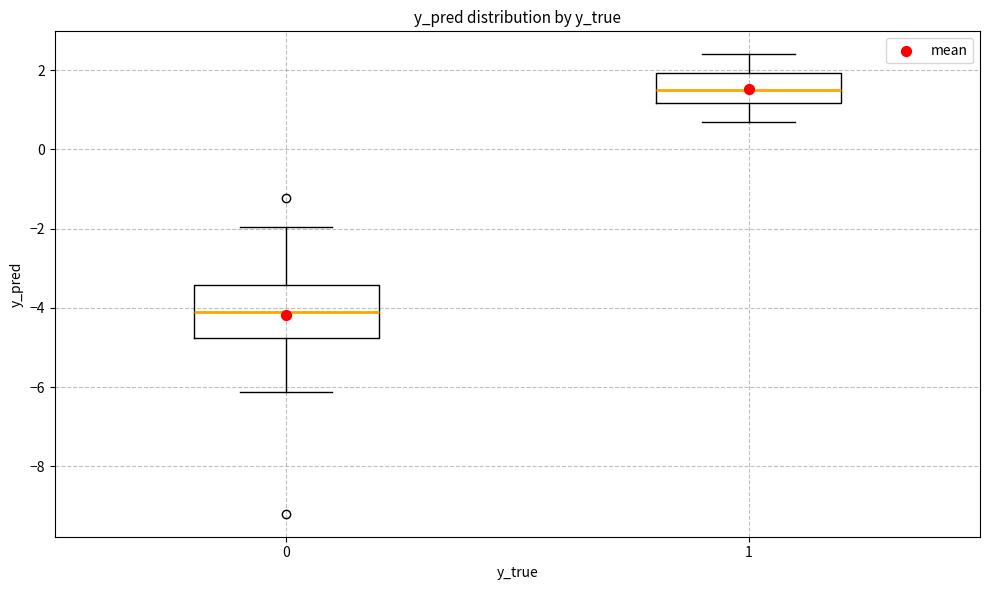

Which box's median line is the highest?

1